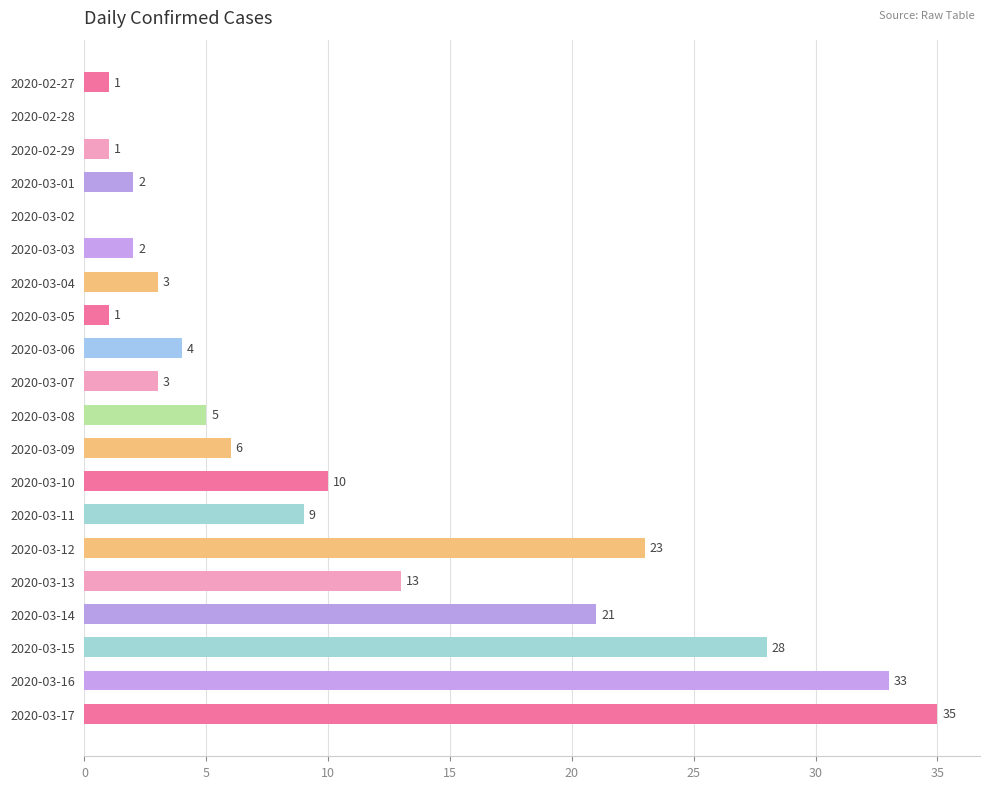

What is the sum of the values at 2020-03-14 and 2020-02-29?

22